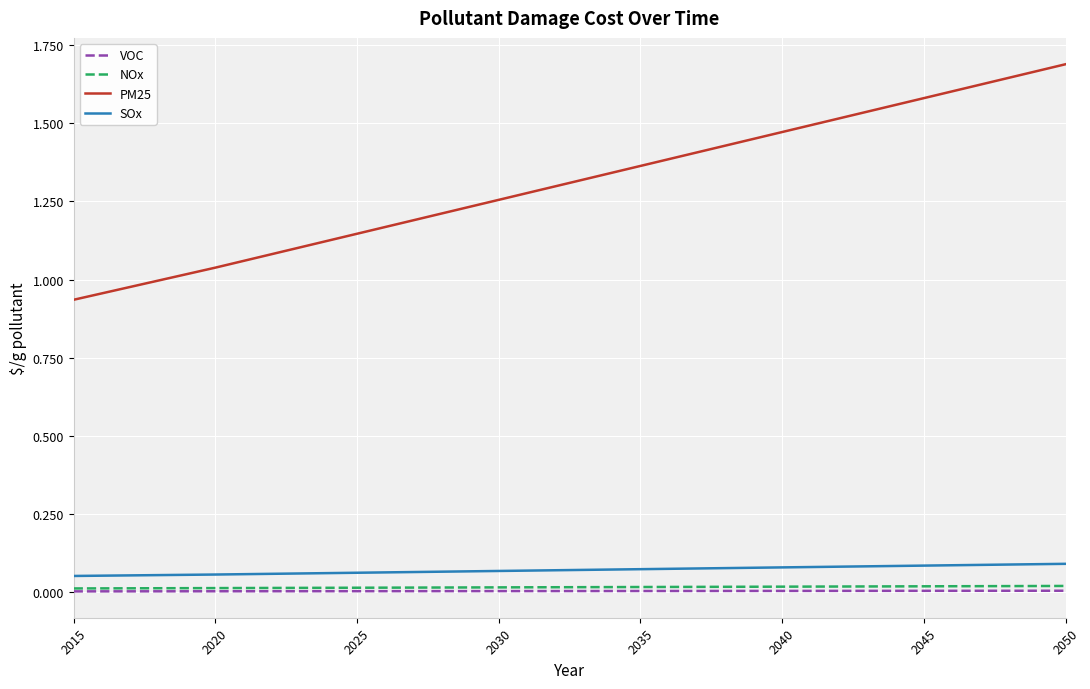

Rank the series by their maximum value, from lowest to highest.

VOC, NOx, SOx, PM25